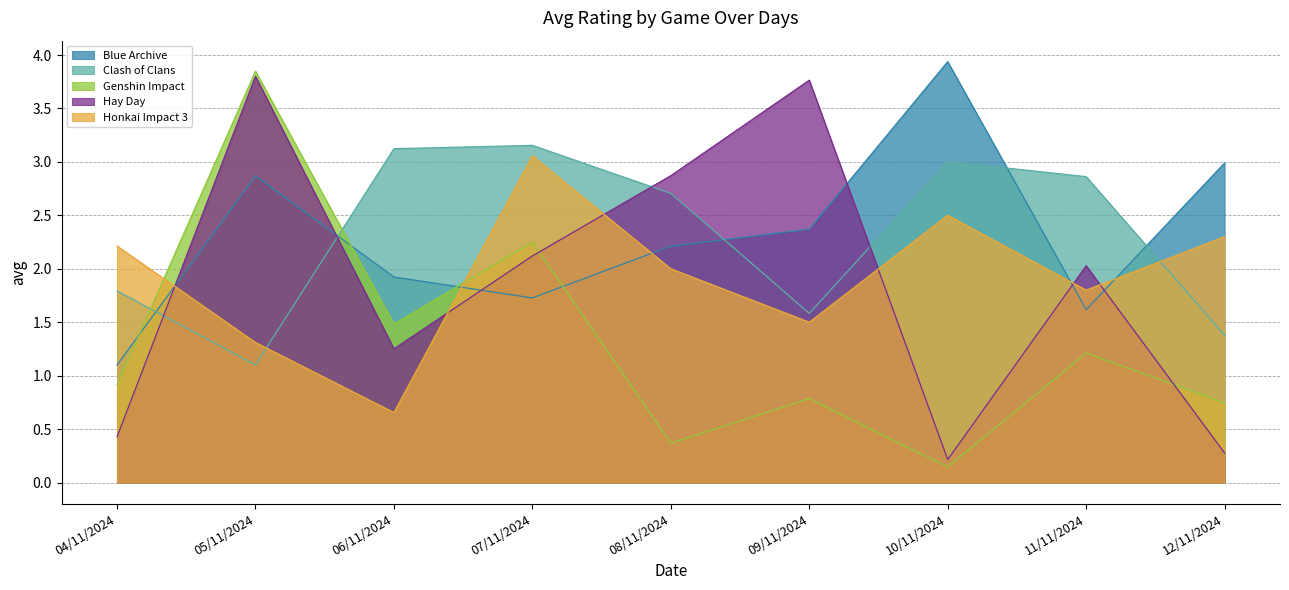

Reading right to left, extract all data points from this chart.

Blue Archive: 12/11/2024=3.0	11/11/2024=1.6	10/11/2024=3.9	09/11/2024=2.4	08/11/2024=2.2	07/11/2024=1.7	06/11/2024=1.9	05/11/2024=2.9	04/11/2024=1.1
Clash of Clans: 12/11/2024=1.4	11/11/2024=2.9	10/11/2024=3.0	09/11/2024=1.6	08/11/2024=2.7	07/11/2024=3.2	06/11/2024=3.1	05/11/2024=1.1	04/11/2024=1.8
Genshin Impact: 12/11/2024=0.7	11/11/2024=1.2	10/11/2024=0.1	09/11/2024=0.8	08/11/2024=0.4	07/11/2024=2.2	06/11/2024=1.5	05/11/2024=3.8	04/11/2024=0.9
Hay Day: 12/11/2024=0.3	11/11/2024=2.0	10/11/2024=0.2	09/11/2024=3.8	08/11/2024=2.9	07/11/2024=2.1	06/11/2024=1.3	05/11/2024=3.8	04/11/2024=0.4
Honkai Impact 3: 12/11/2024=2.3	11/11/2024=1.8	10/11/2024=2.5	09/11/2024=1.5	08/11/2024=2.0	07/11/2024=3.1	06/11/2024=0.7	05/11/2024=1.3	04/11/2024=2.2